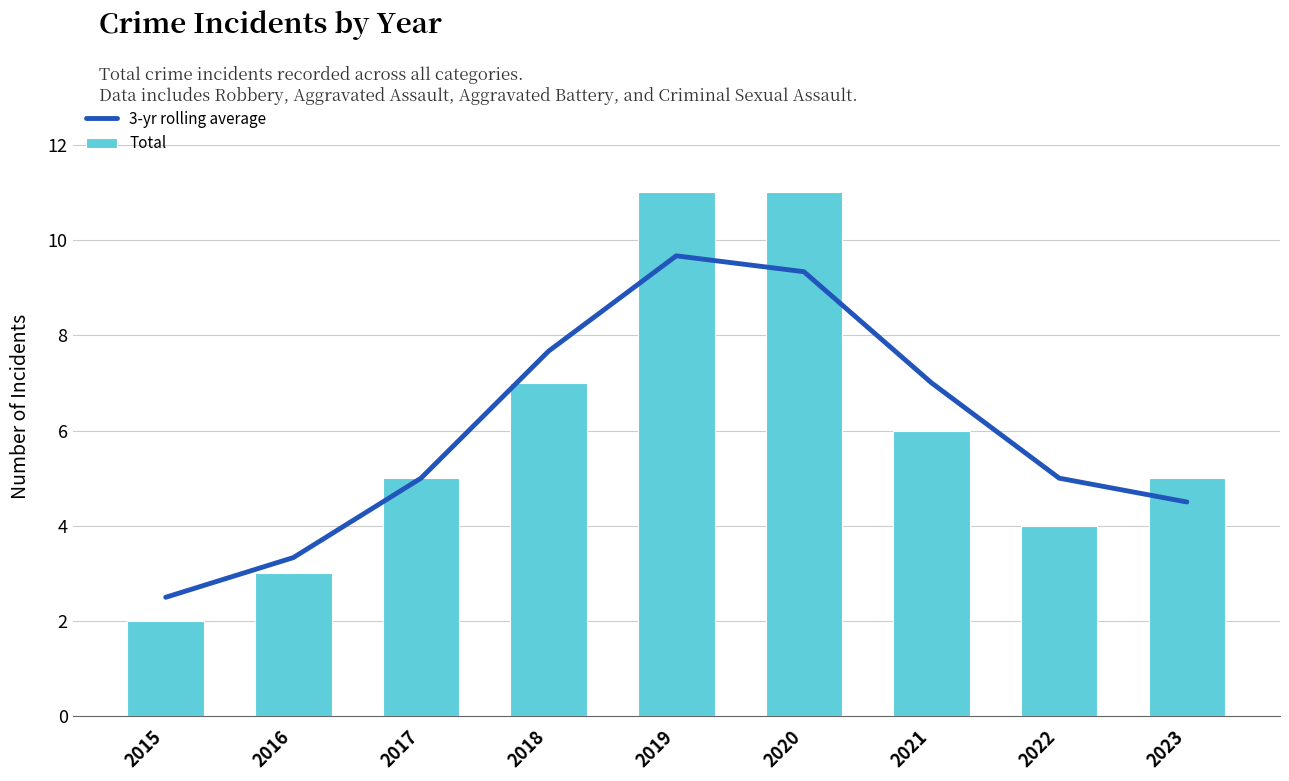

What is the difference between the maximum and minimum values in the 3-yr rolling average series?

7.2